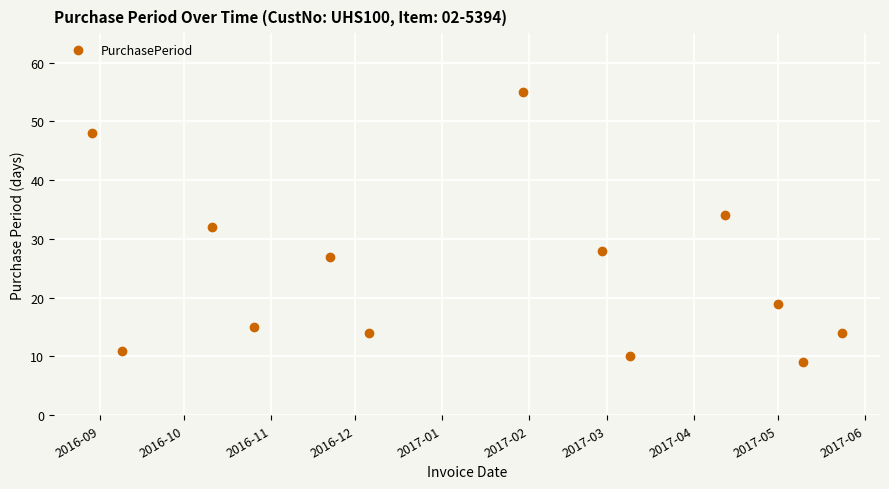

What is the maximum value shown in the chart?

55